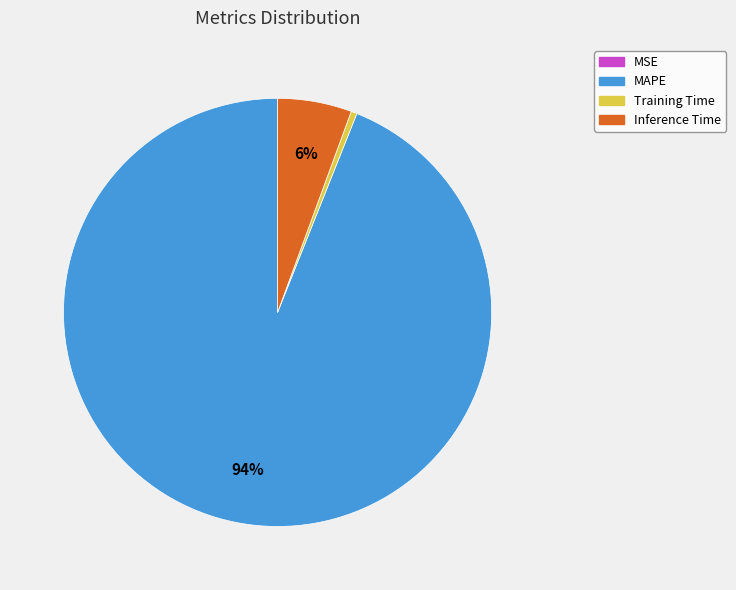

Which has a higher value, MAPE or Inference Time?

MAPE